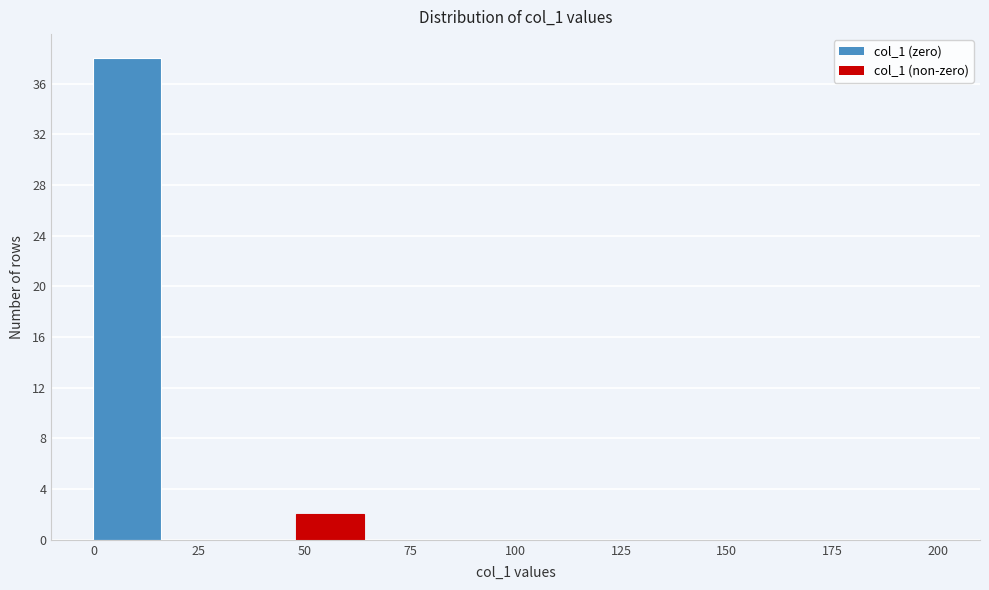

Around what value on the x-axis is the tallest bar? Give the approximate position of its centre, as read against the axis.

10